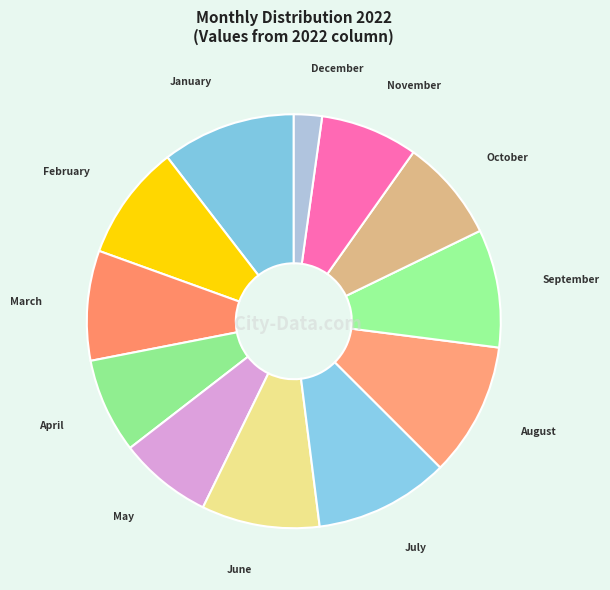

Which slice is the smallest?

December